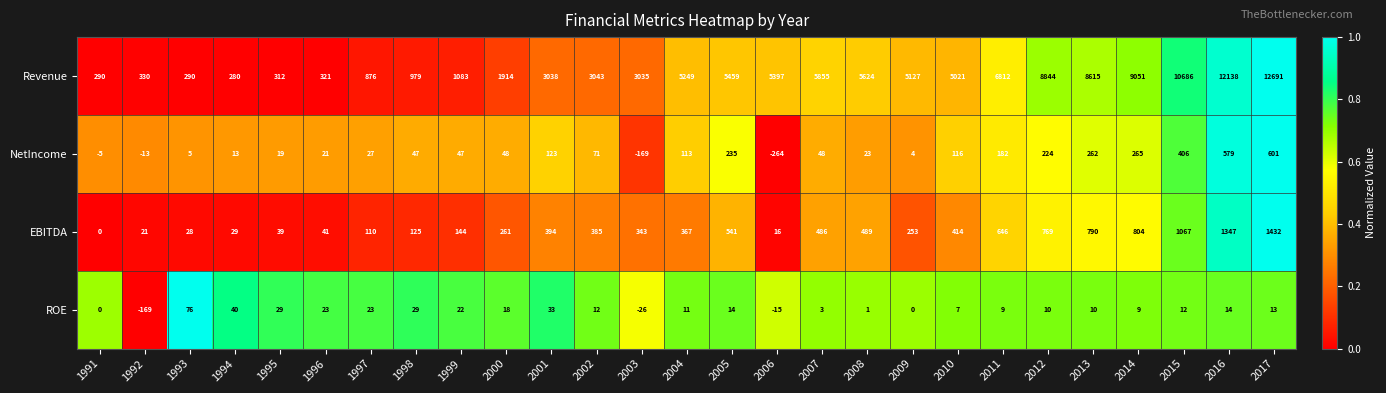

What is the maximum value for EBITDA?

1432